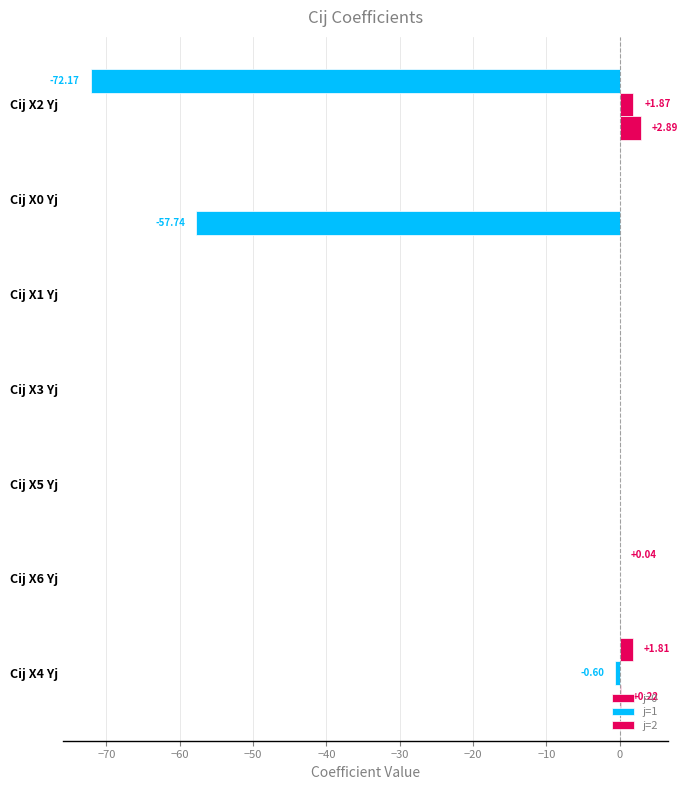

How many categories are shown in the chart?

7